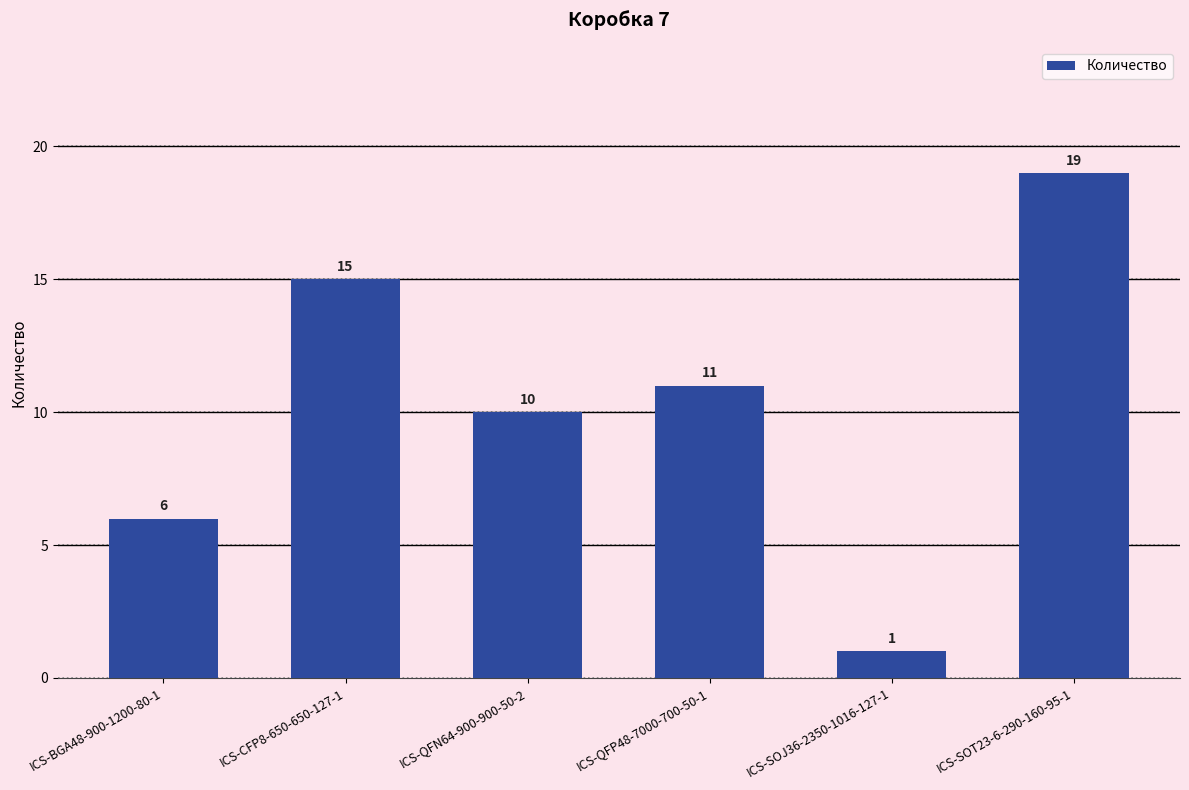

The chart shows a value of 24 at ICS-CFP8-650-650-127-1. True or false?

False